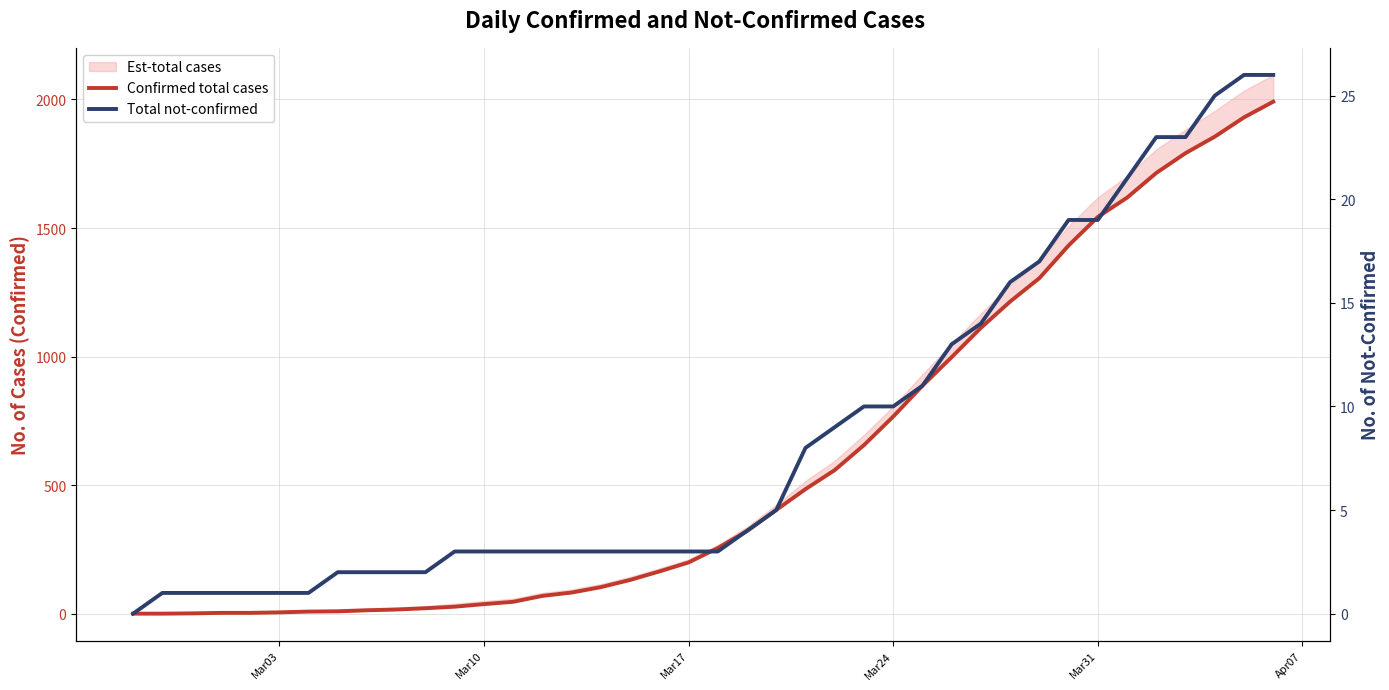

What is the value of the Total not-confirmed point at the 22nd from the left?

4